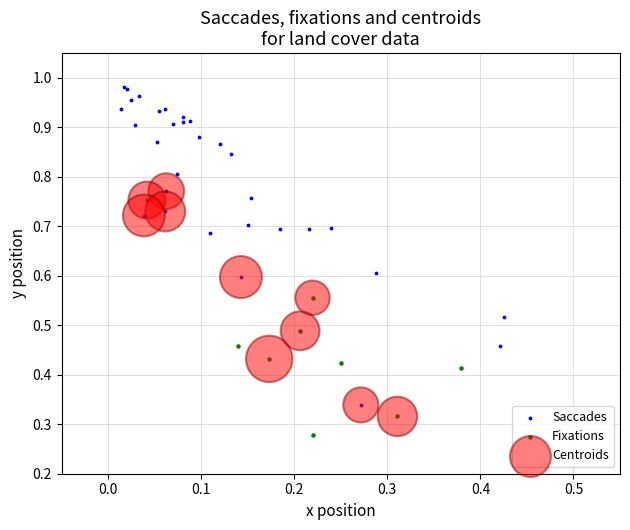

Which series reaches the minimum Y coordinate?

Fixations